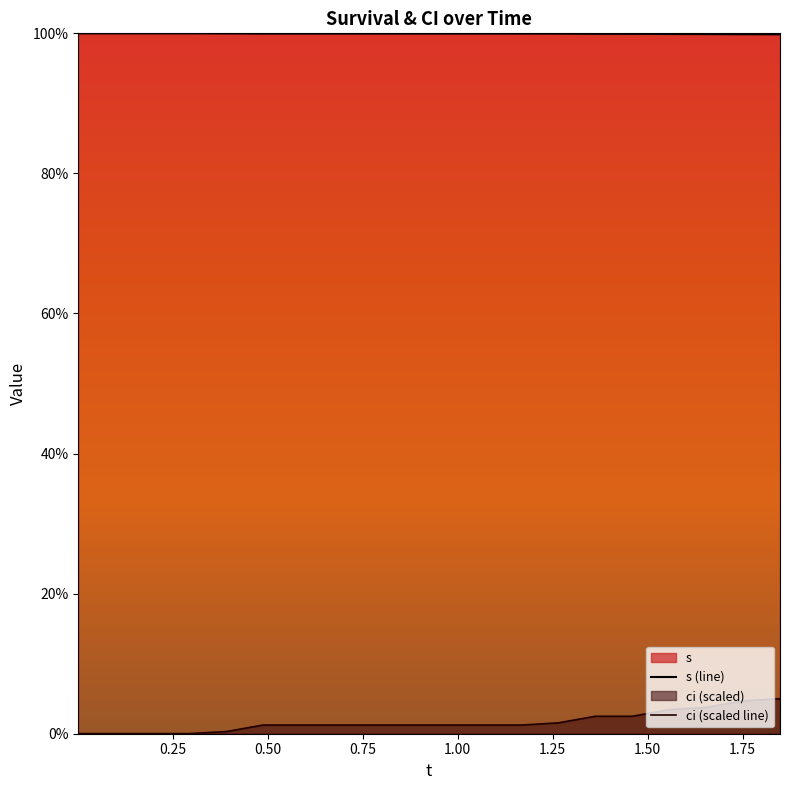

Rank the series by their maximum value, from highest to lowest.

s (line), ci (scaled line)